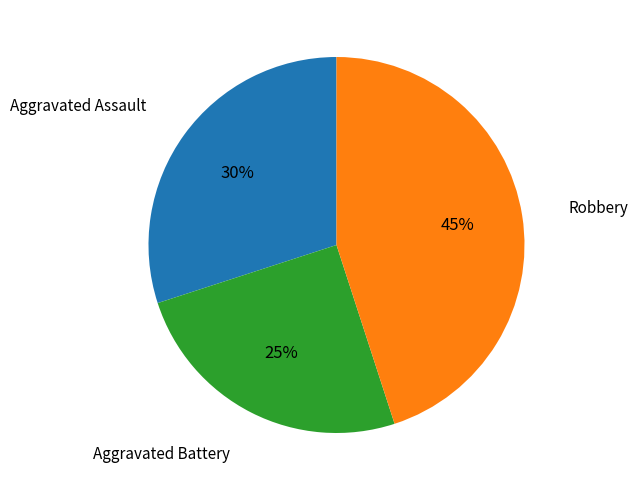

To the nearest percent, what is the average slice percentage?

33%